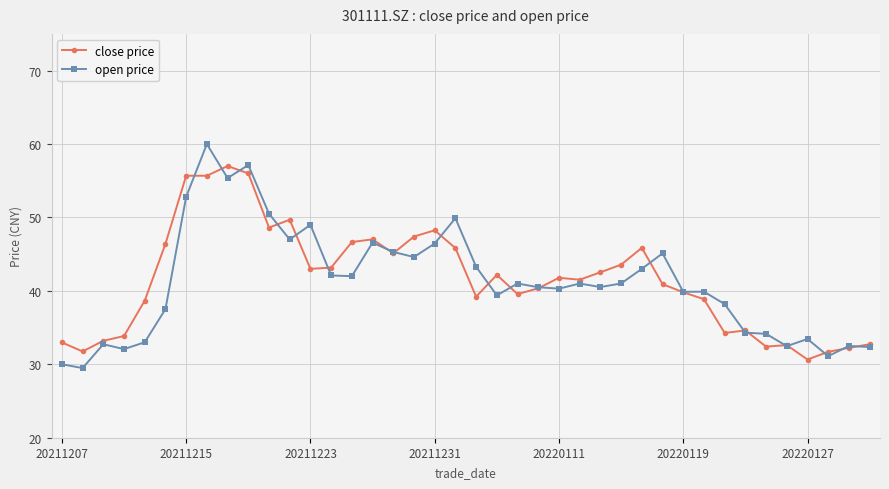

Rank the series by their maximum value, from lowest to highest.

close price, open price